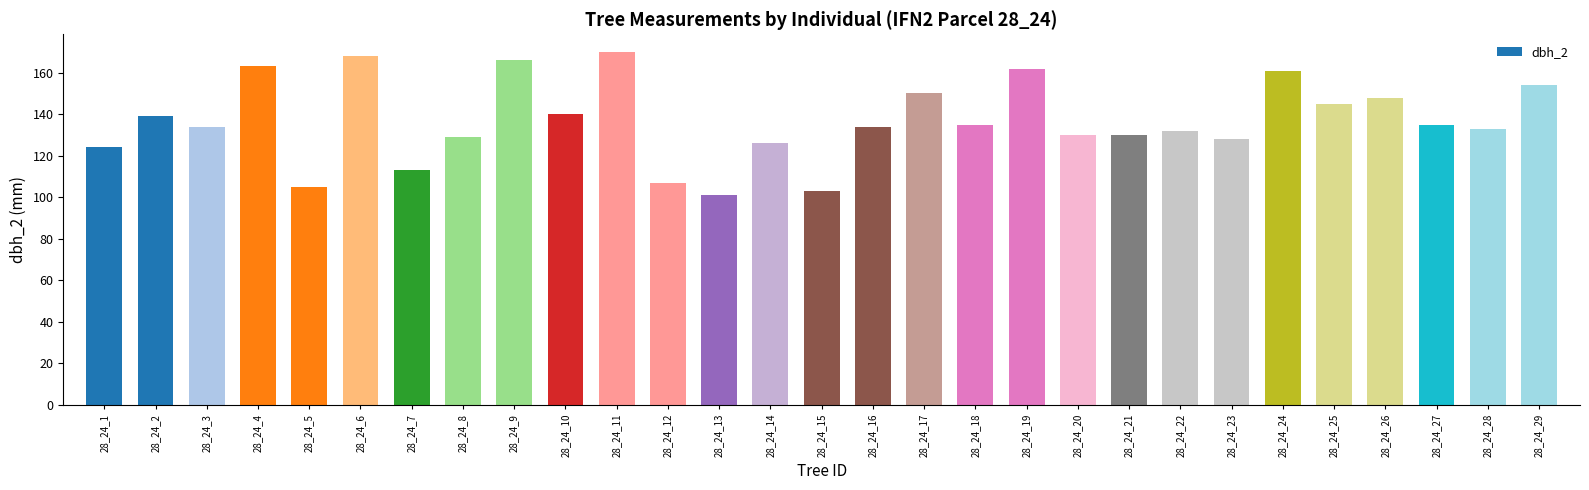

What is the ratio of the value at 28_24_10 to the value at 28_24_29?

0.9